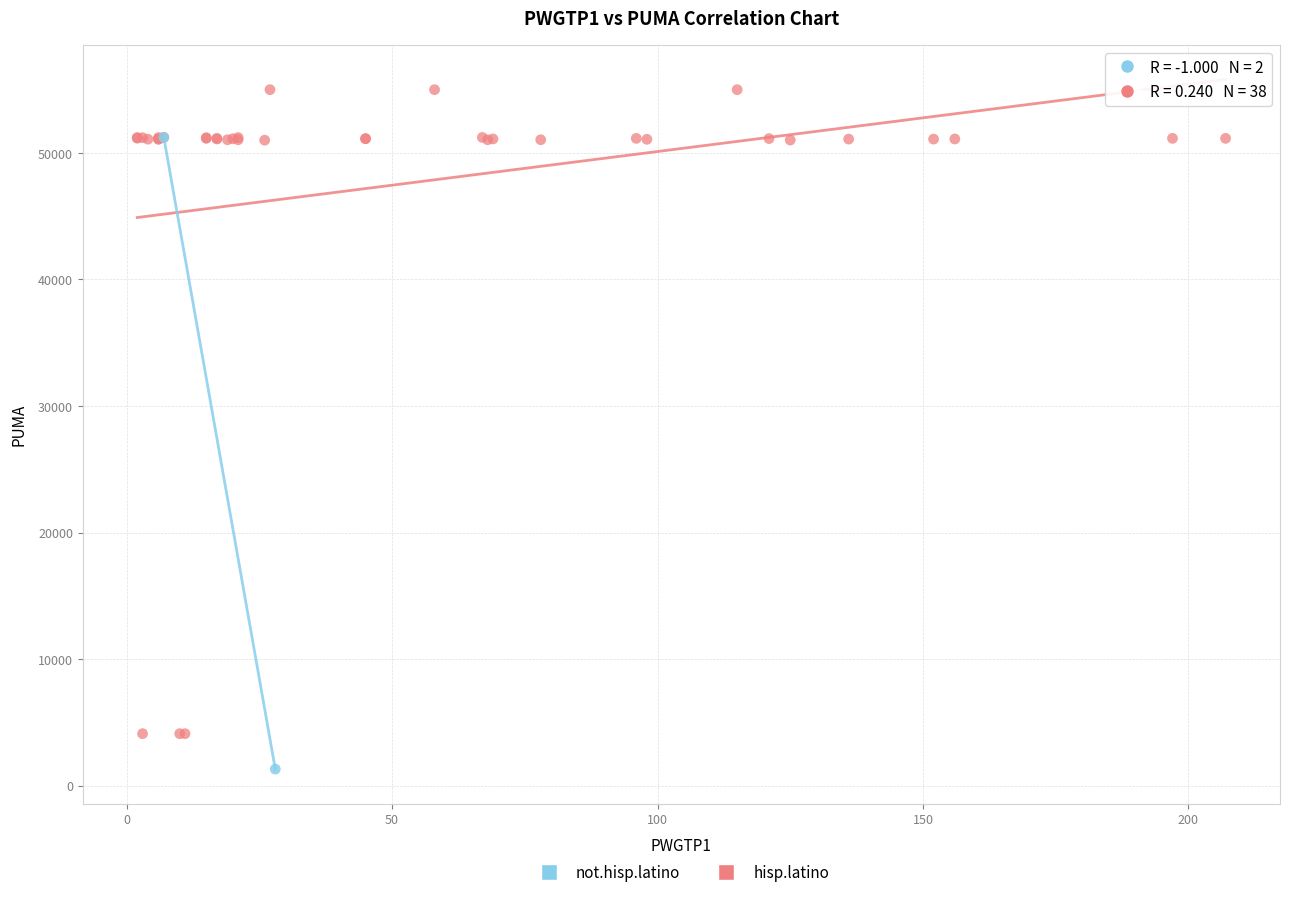

What are all the series names shown in the legend?

not.hisp.latino, hisp.latino